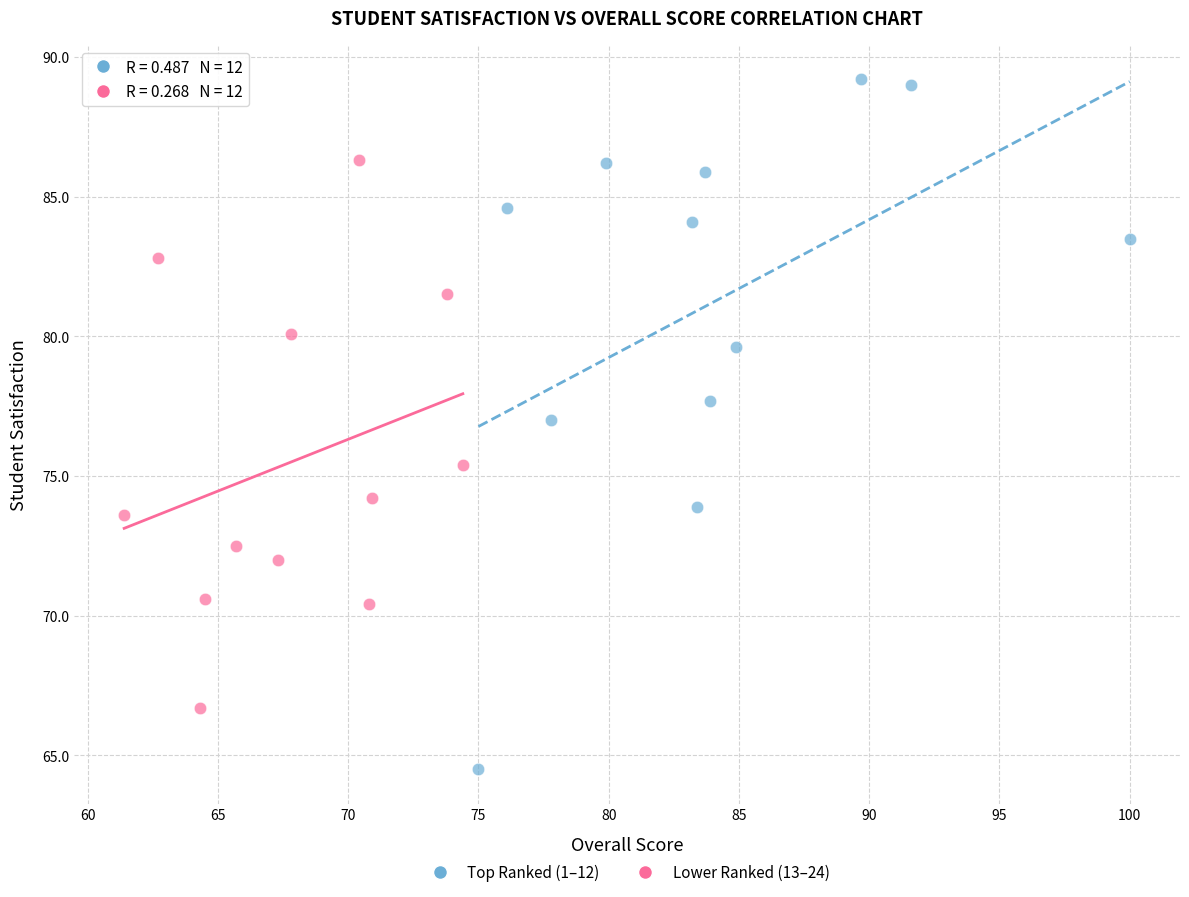

Which series contains the highest Y value?

Top Ranked (1–12)